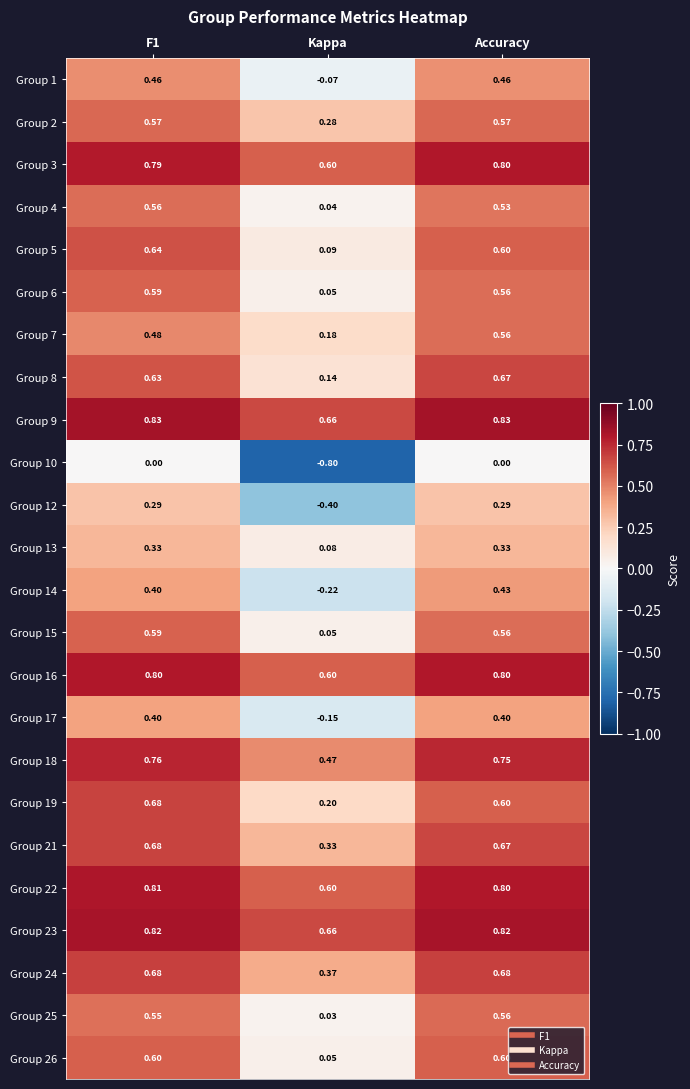

At which label is Group 3 closest to 0?

Kappa